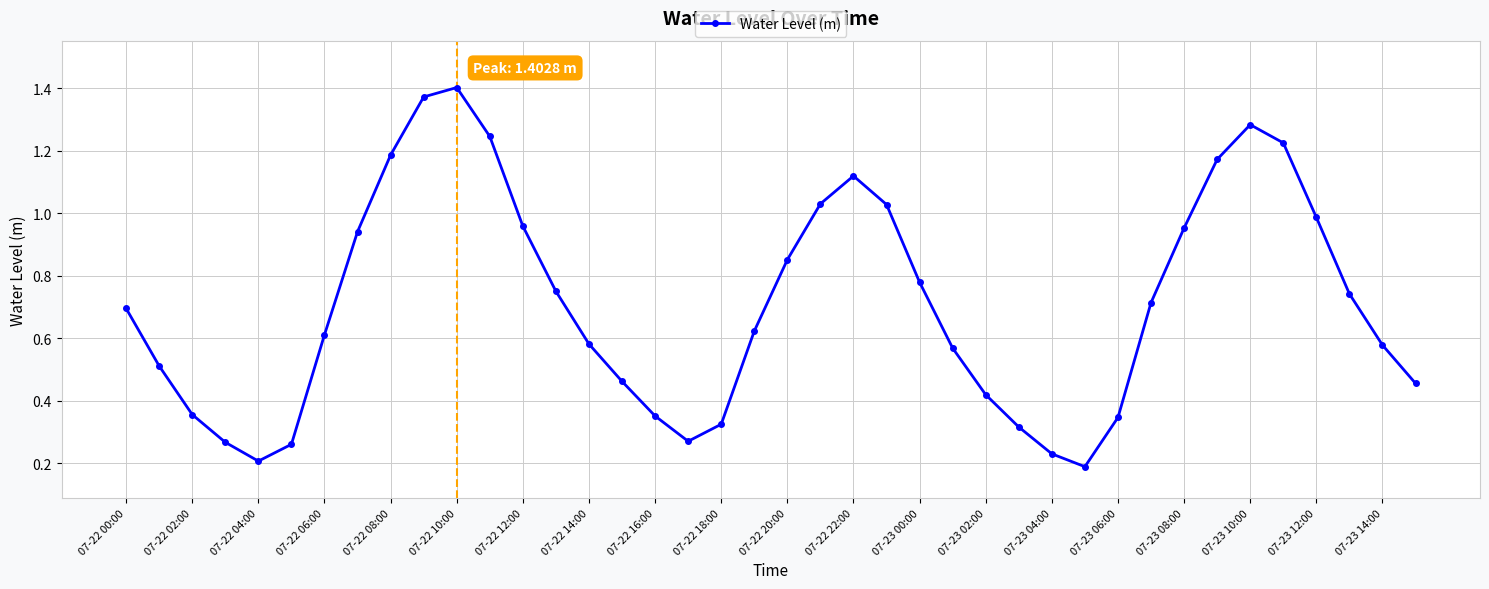

How many interior local peaks (higher than both neighbors) does the data have?

3